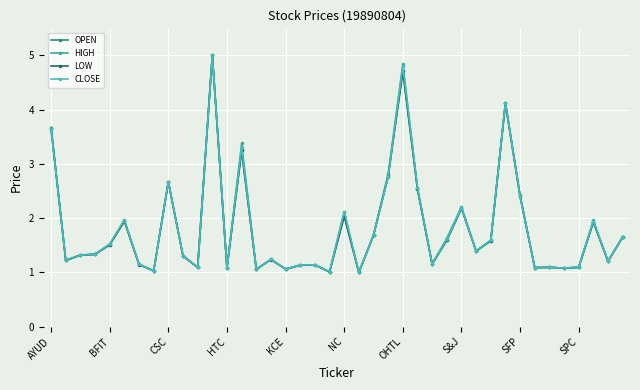

What is the difference between the maximum and minimum values in the HIGH series?

4.0